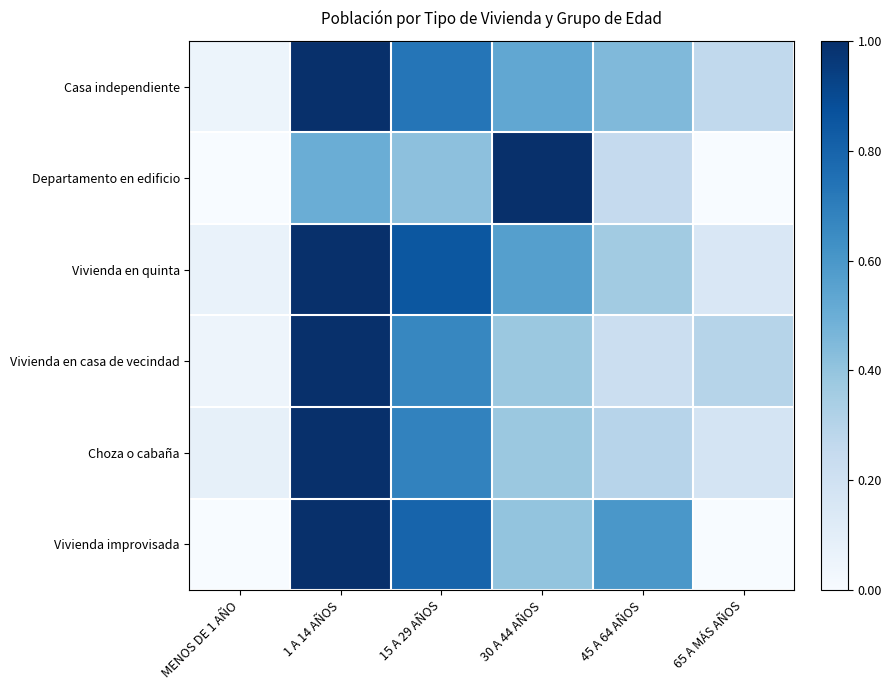

What is the difference between the highest and lowest values at MENOS DE 1 AÑO?

0.1